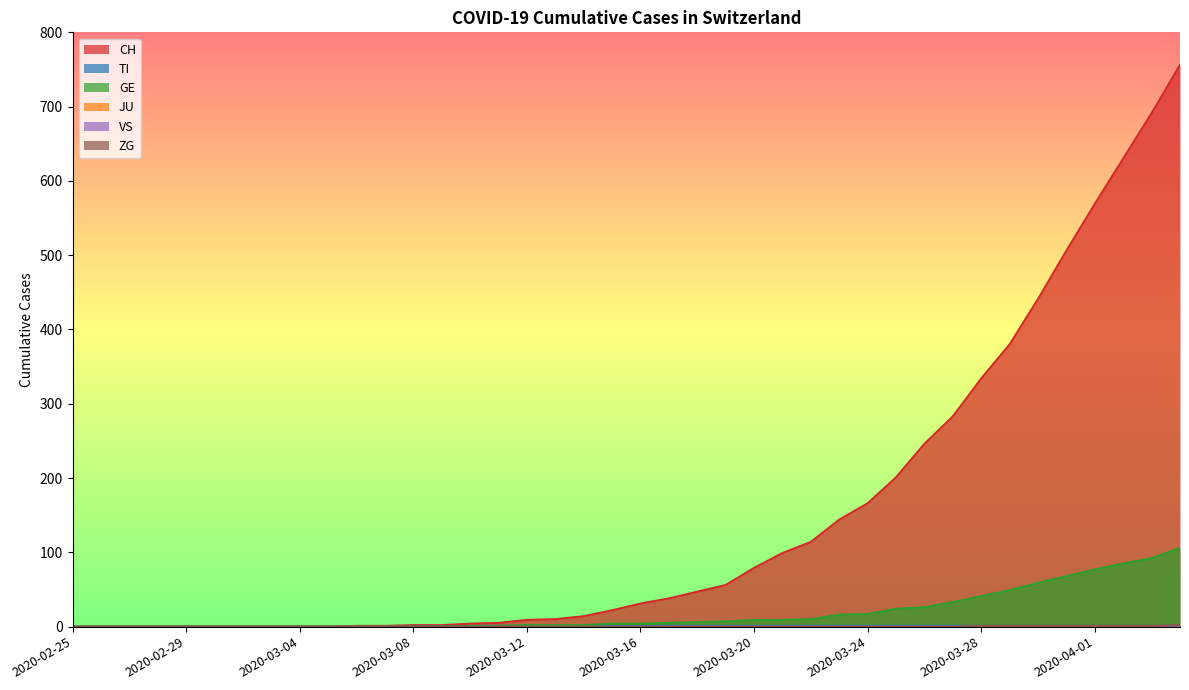

True or false: CH has more than 2 points higher than both neighbors.

False